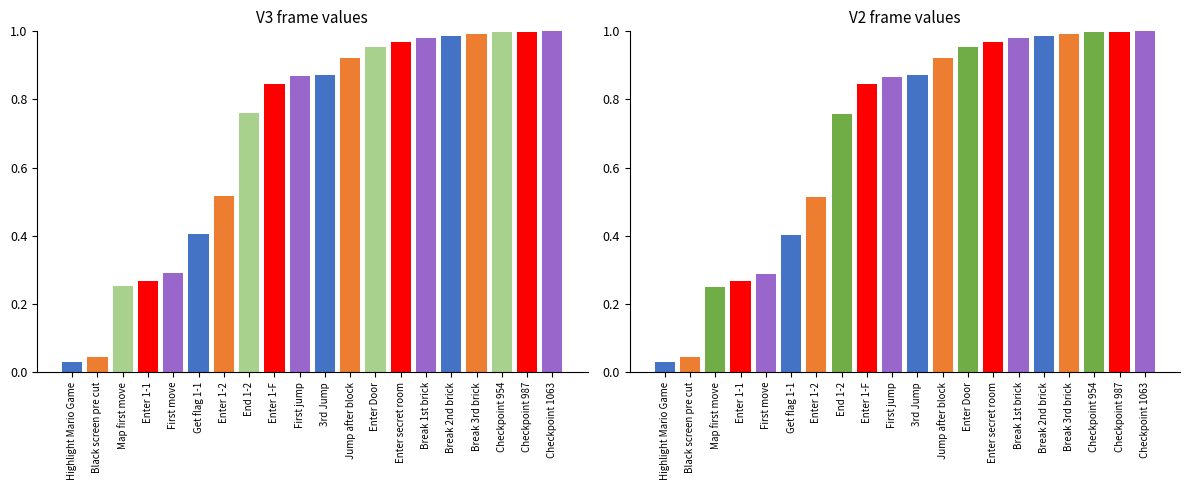

Rank the series at End 1-2 from lowest to highest value.

V2, V3